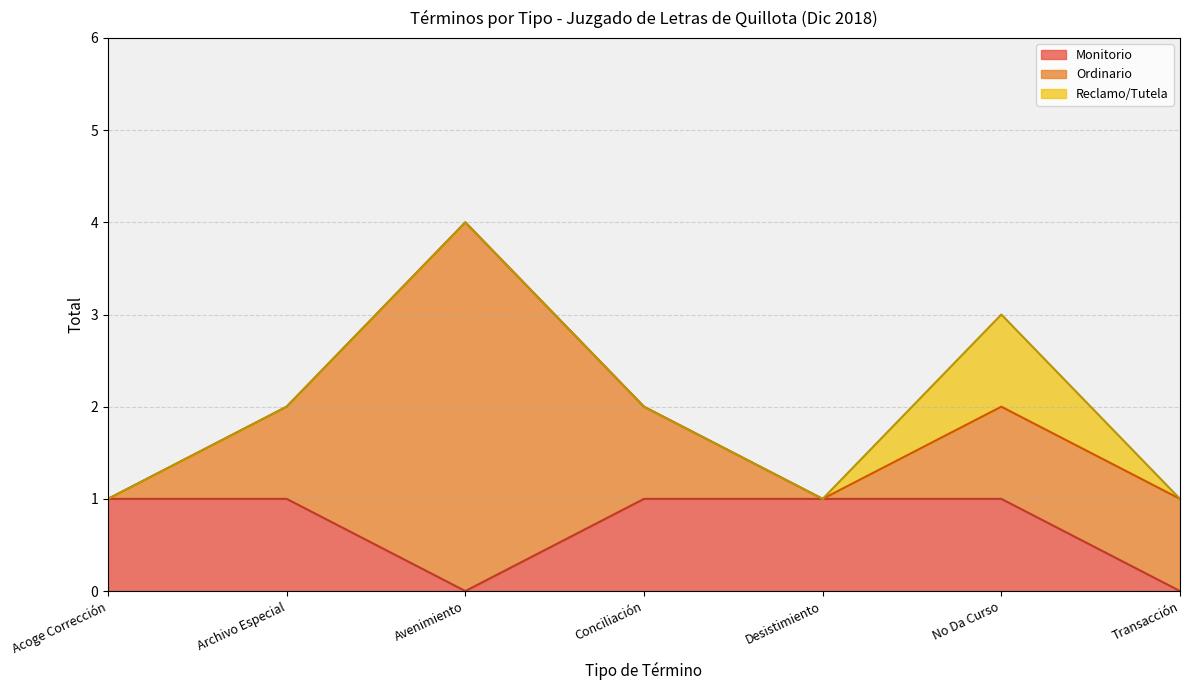

What is the value of the Monitorio point at the 4th from the left?

1